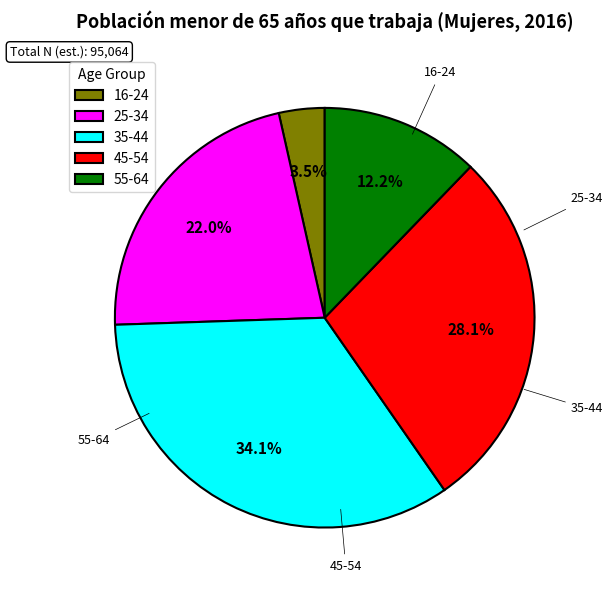

Is it true that 35-44 is 34% of the pie?

True